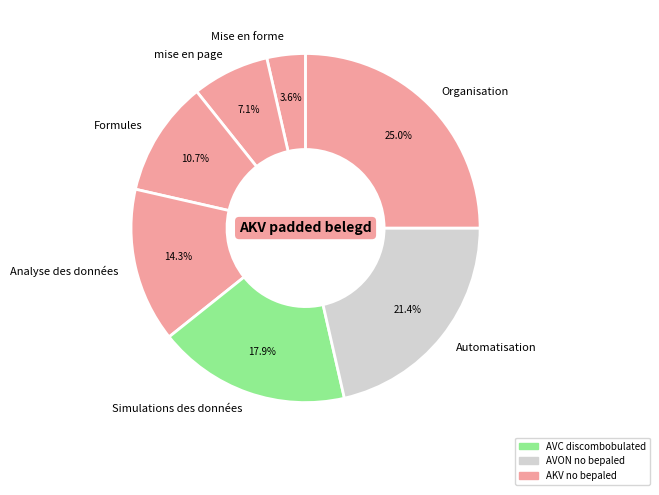

How much of the chart is everything except Automatisation?

78.6%